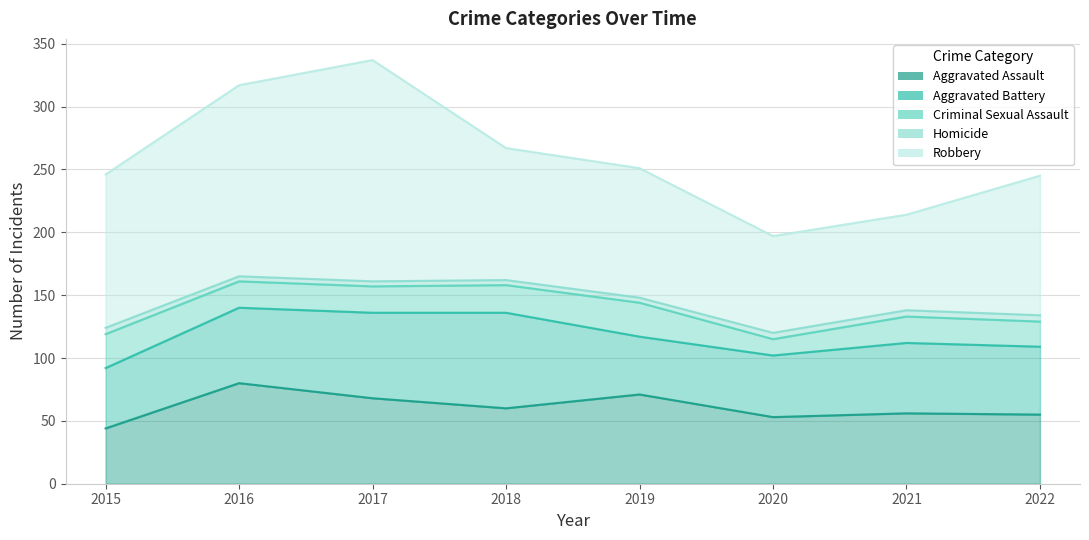

Where is Robbery nearest to the value 126?

2015